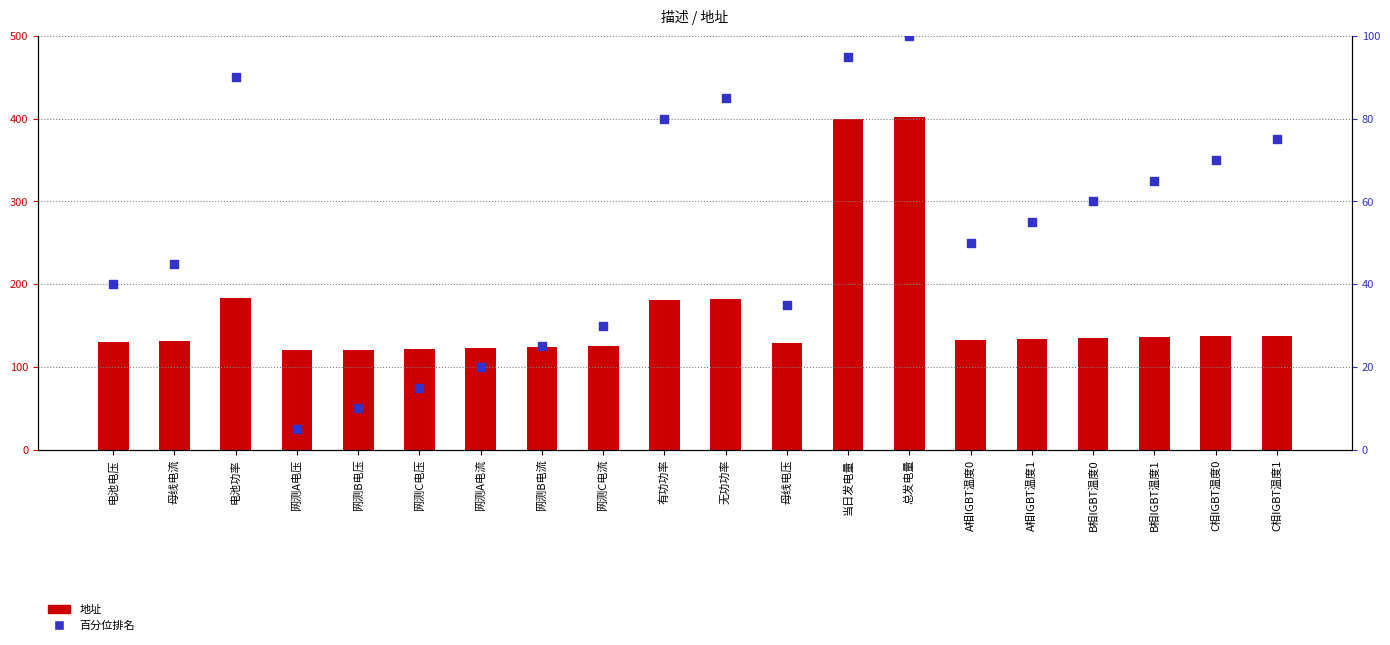

Which series contains the lowest Y value?

百分位排名